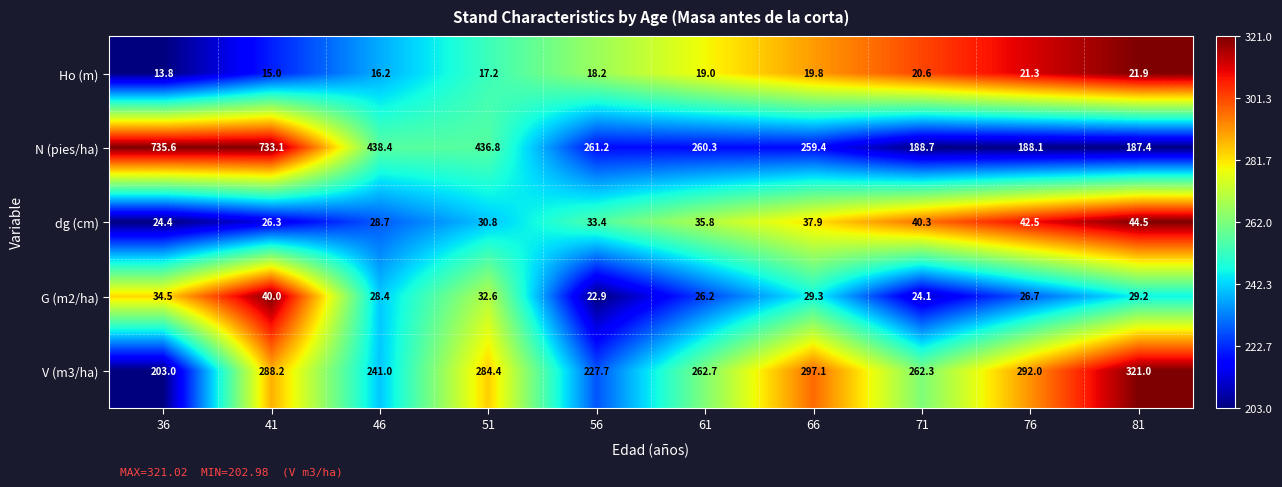

Where does the N (pies/ha) series first go above 261?

36